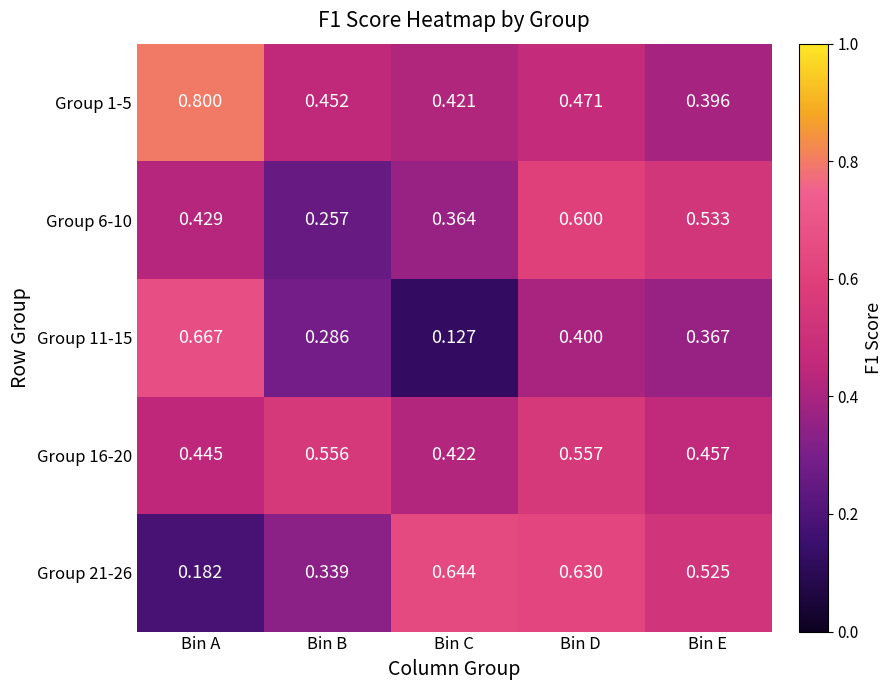

Is the value of Group 16-20 at Bin A greater than the value of Group 1-5 at Bin E?

Yes